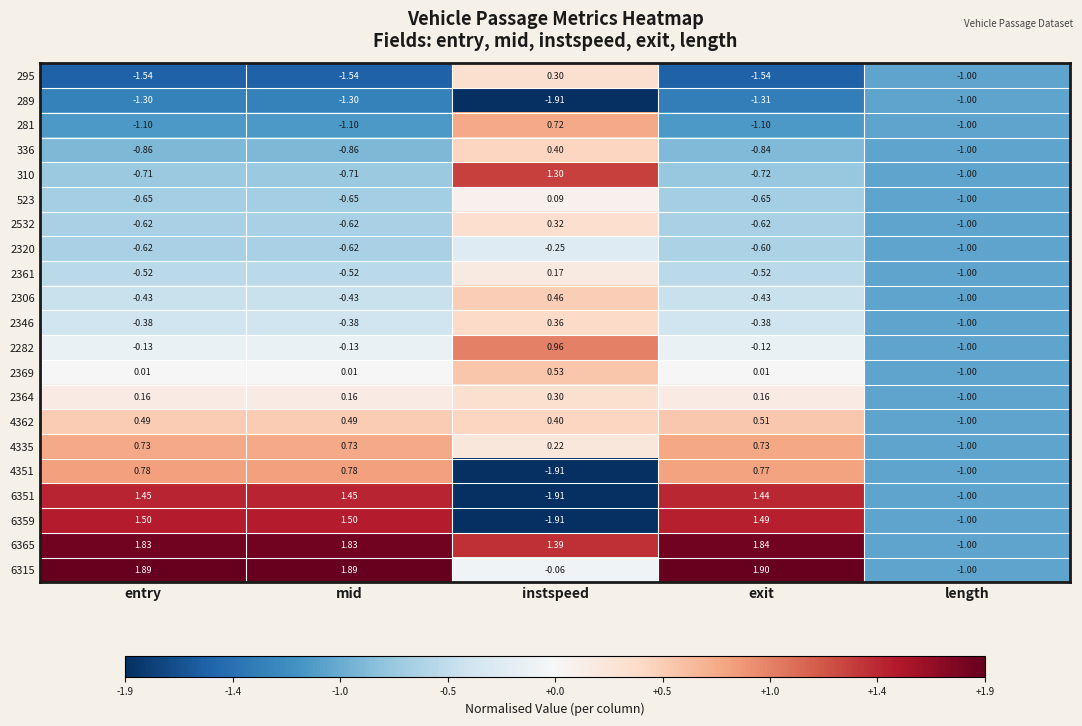

At which label does 2532 first exceed 0?

instspeed